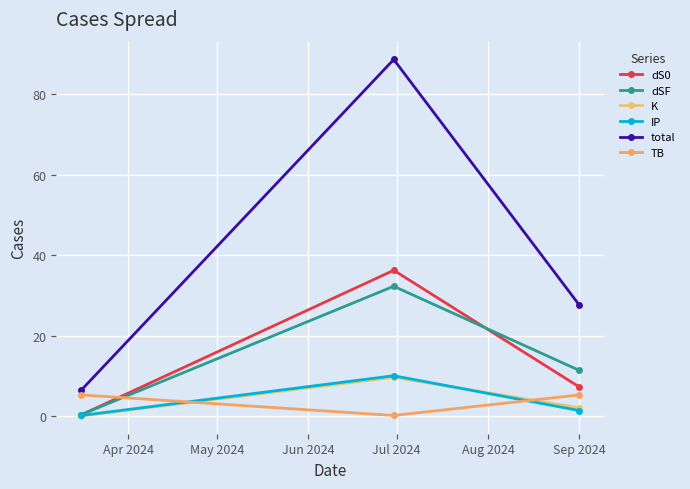

What is the value of the IP point at the 3rd from the left?

1.4